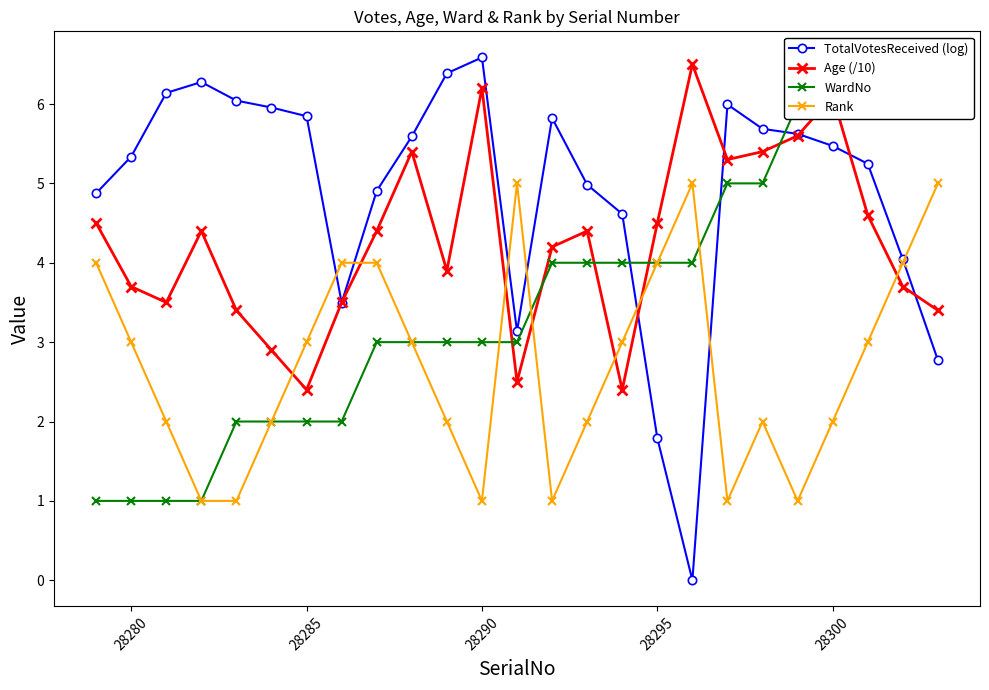

Which series ends up on top after the final intersection of Rank and Age (/10)?

Rank